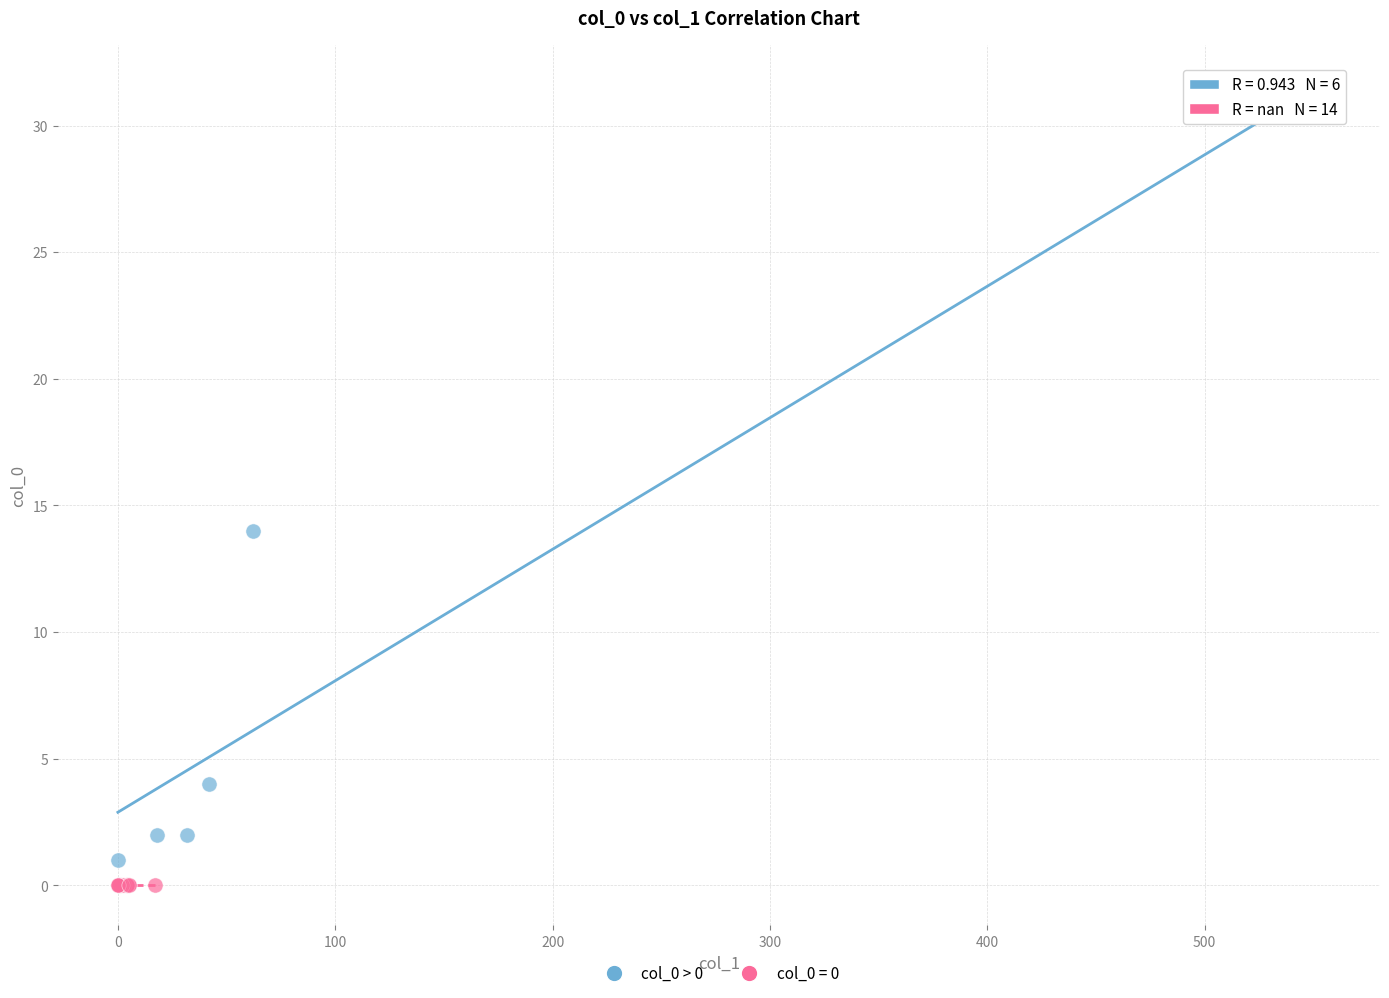

Which series contains the highest Y value?

col_0 > 0